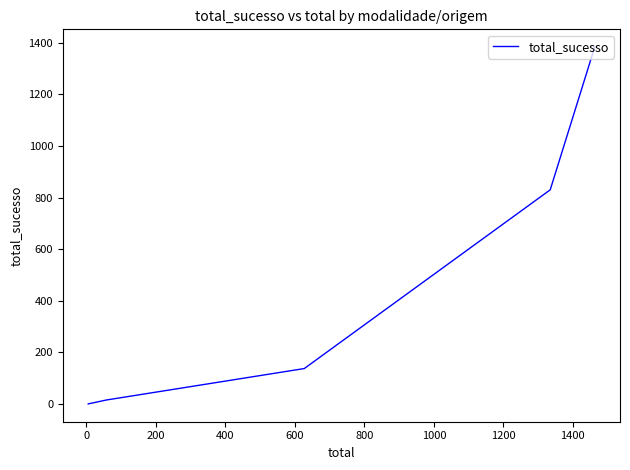

What is the difference between the maximum and minimum values?

1383